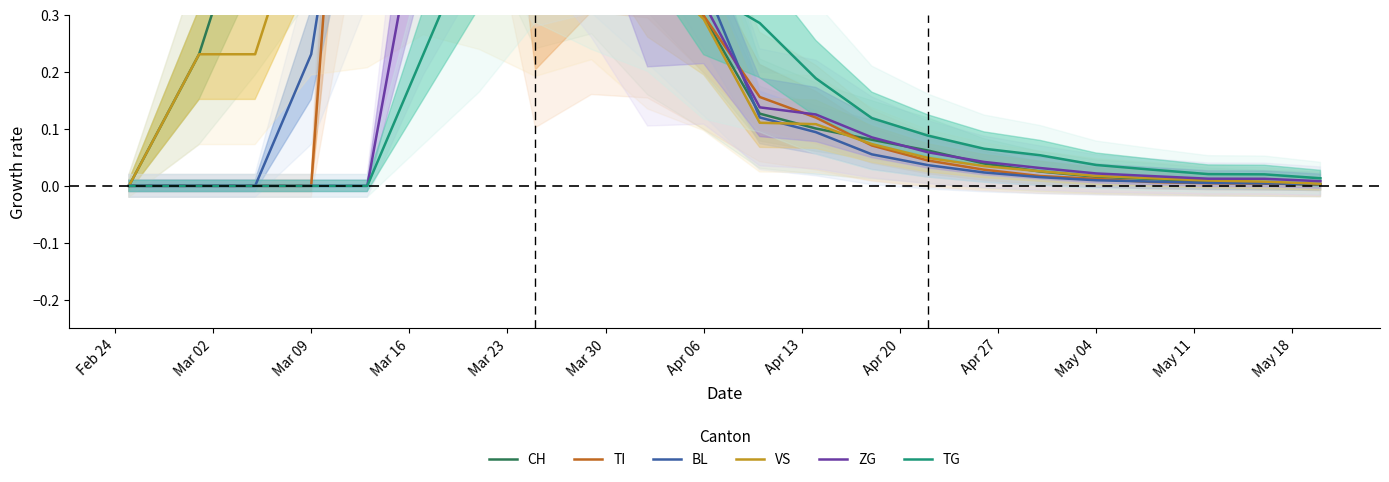

Reading left to right, what are all the values shown in this chart?

CH: 0.0	0.2	0.5	0.9	1.4	1.2	1.2	0.7	0.7	0.4	0.3	0.1	0.1	0.1	0.1	0.0	0.0	0.0	0.0	0.0	0.0	0.0
TI: 0.0	0.0	0.0	0.0	1.4	1.4	1.5	0.3	0.5	0.4	0.3	0.2	0.1	0.1	0.0	0.0	0.0	0.0	0.0	0.0	0.0	0.0
BL: 0.0	0.0	0.0	0.2	0.9	1.1	1.1	0.7	0.8	0.6	0.4	0.1	0.1	0.1	0.0	0.0	0.0	0.0	0.0	0.0	0.0	0.0
VS: 0.0	0.2	0.2	0.5	0.6	0.7	0.6	0.5	0.6	0.4	0.3	0.1	0.1	0.1	0.0	0.0	0.0	0.0	0.0	0.0	0.0	0.0
ZG: 0.0	0.0	0.0	0.0	0.0	0.5	1.0	1.0	0.7	0.3	0.3	0.1	0.1	0.1	0.1	0.0	0.0	0.0	0.0	0.0	0.0	0.0
TG: 0.0	0.0	0.0	0.0	0.0	0.2	0.5	0.8	0.6	0.6	0.3	0.3	0.2	0.1	0.1	0.1	0.1	0.0	0.0	0.0	0.0	0.0